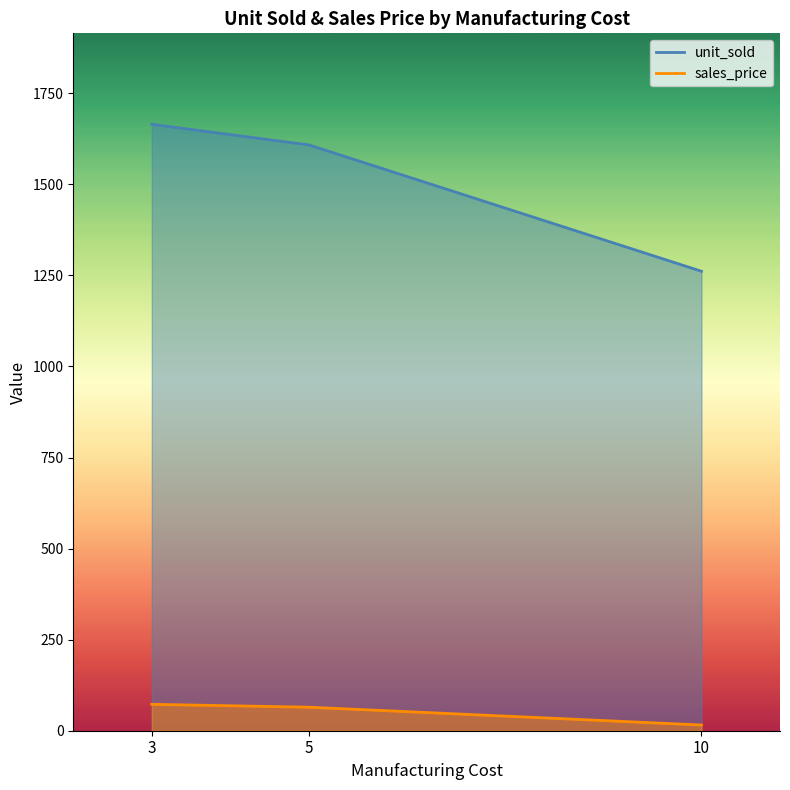

Reading left to right, list all the values displayed in this chart.

unit_sold: 3=1664.8	5=1608.2	10=1261.3
sales_price: 3=72.5	5=64.6	10=15.7